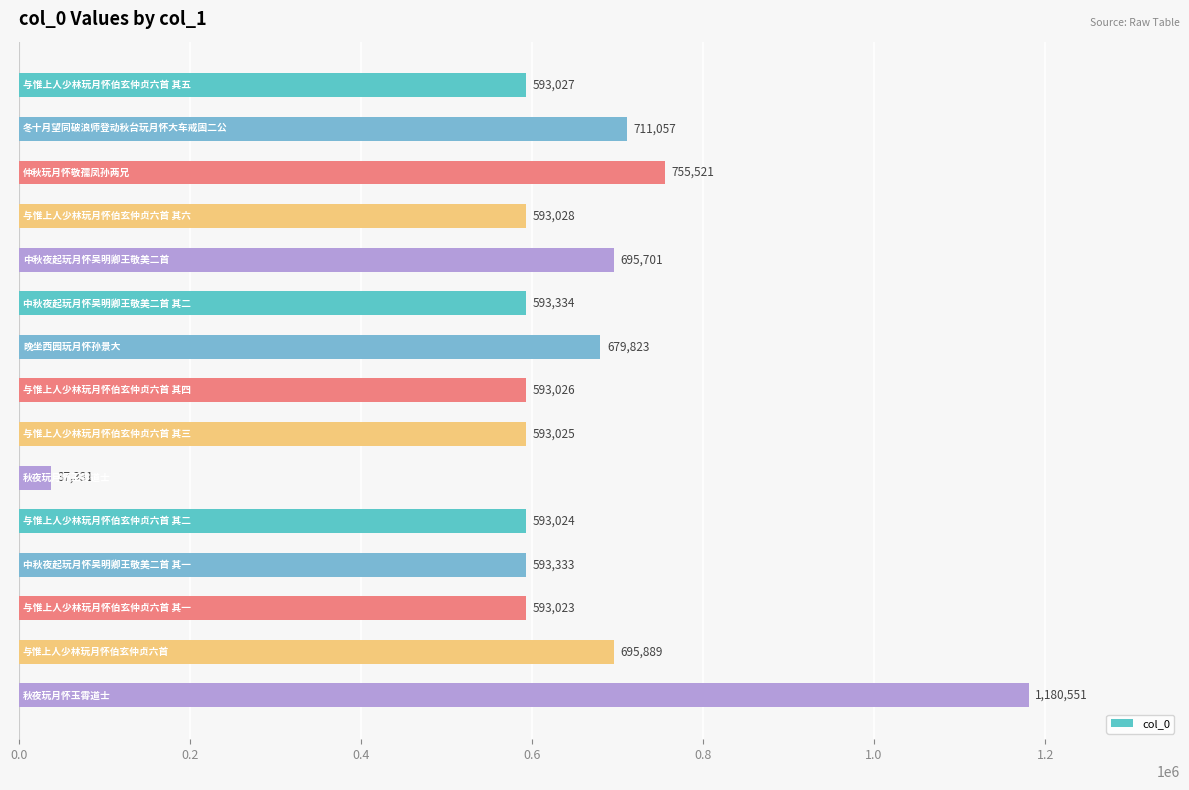

What is the difference between the second highest and minimum values?

718190